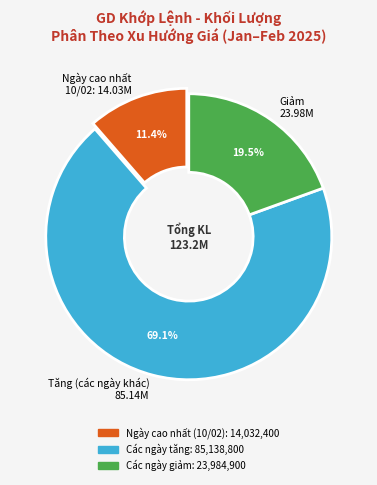

What is the largest slice in the pie chart?

Tăng (các ngày khác) 85.14M